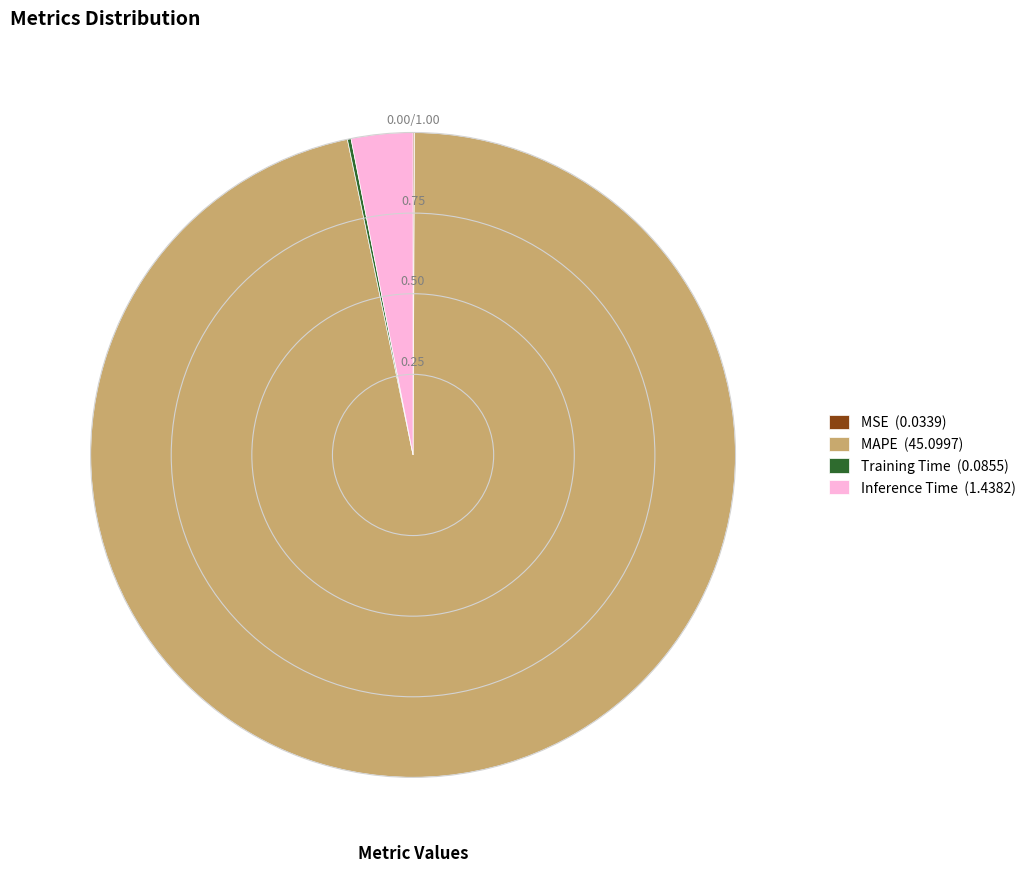

Is there a majority slice in this chart?

Yes